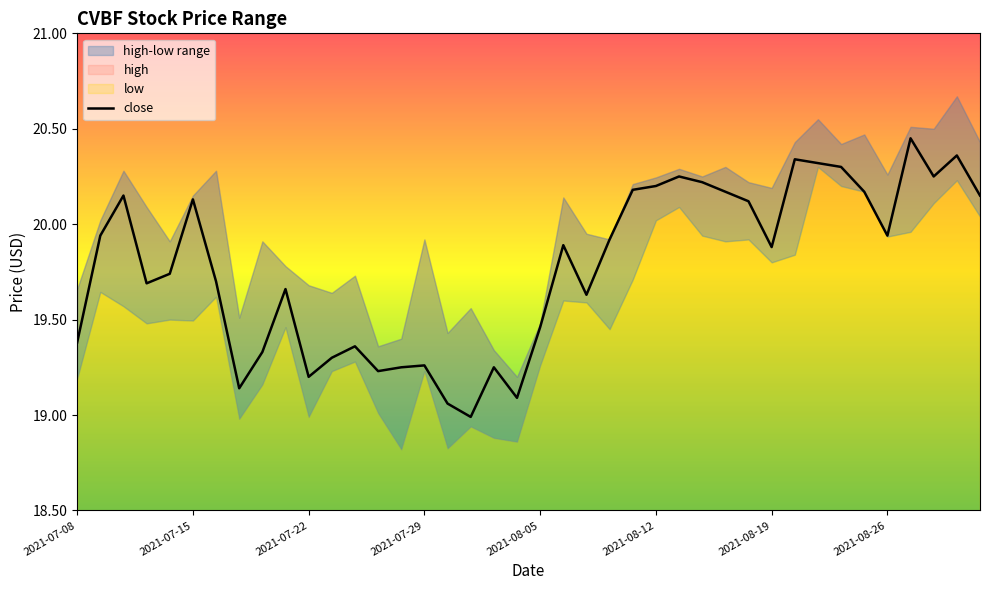

Reading left to right, transcribe all the data shown in this chart.

19.4	19.9	20.1	19.7	19.7	20.1	19.7	19.1	19.3	19.7	19.2	19.3	19.4	19.2	19.2	19.3	19.1	19.0	19.2	19.1	19.5	19.9	19.6	19.9	20.2	20.2	20.2	20.2	20.2	20.1	19.9	20.3	20.3	20.3	20.2	19.9	20.4	20.2	20.4	20.1